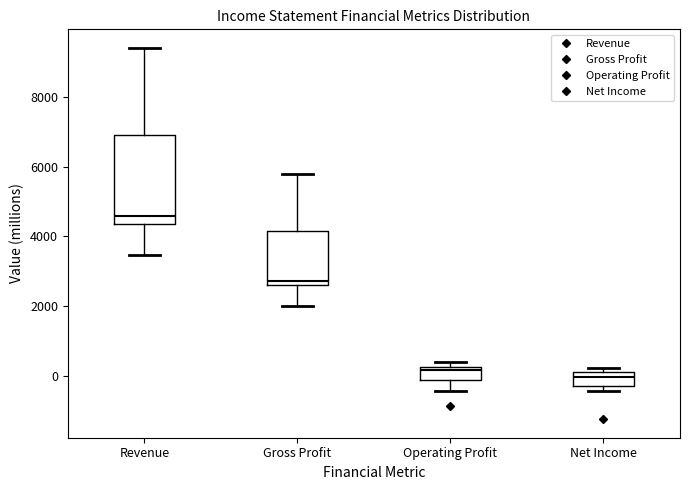

Which box has the lowest median line?

Net Income